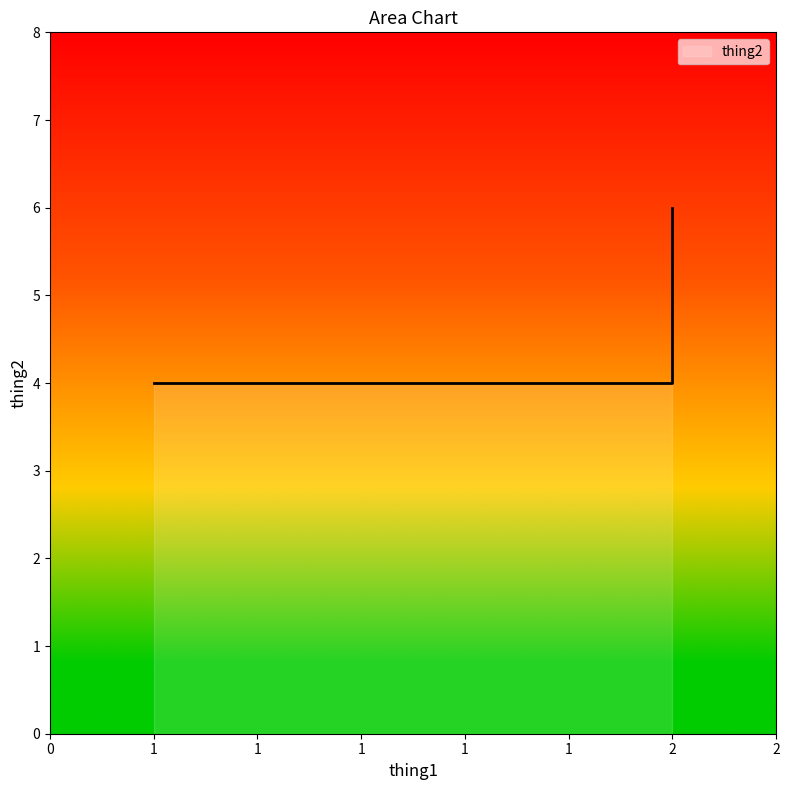

What value does the data have at 2?

4